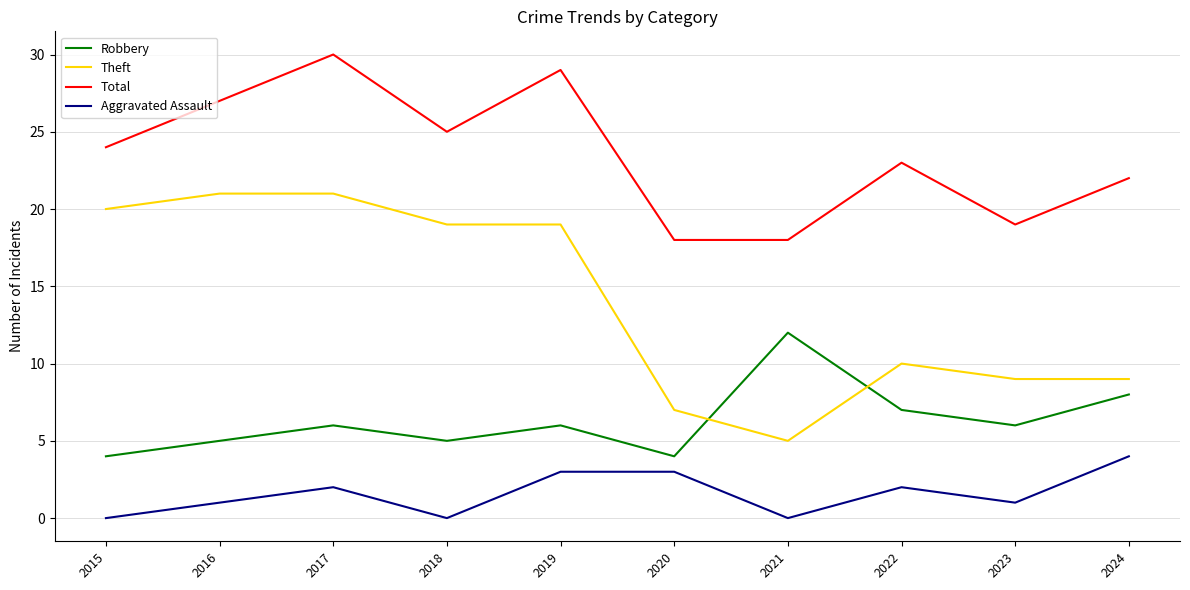

Is the value of Theft at 2024 greater than the value of Aggravated Assault at 2021?

Yes